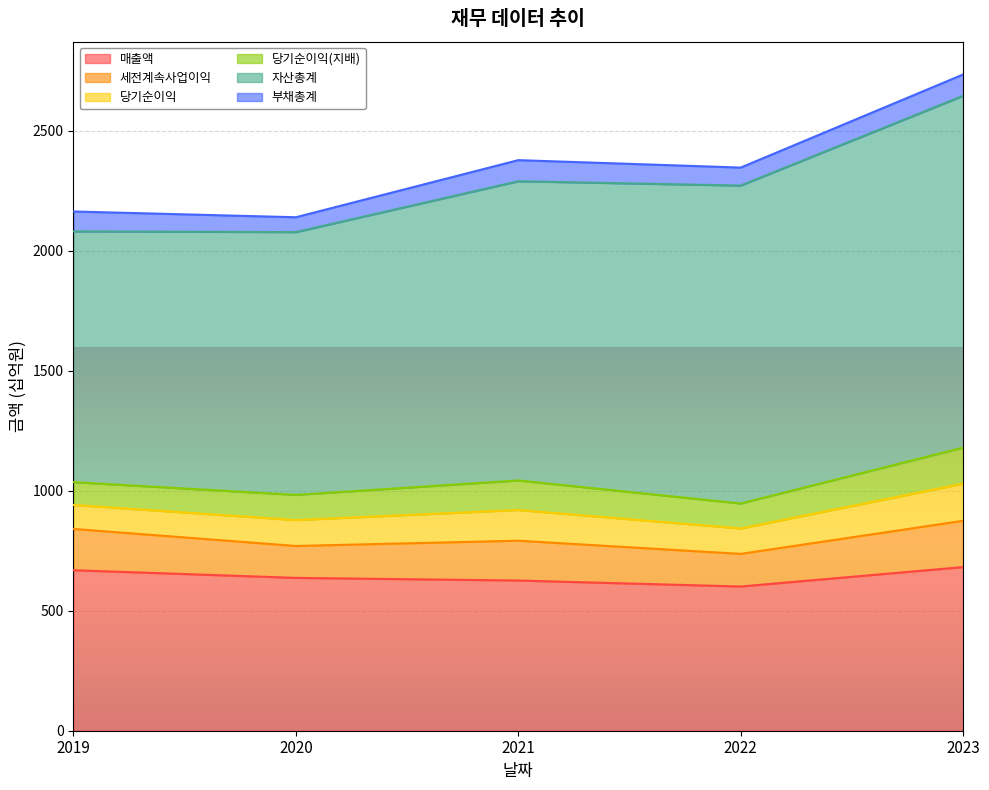

At which category does 당기순이익 reach its first local valley?

2022